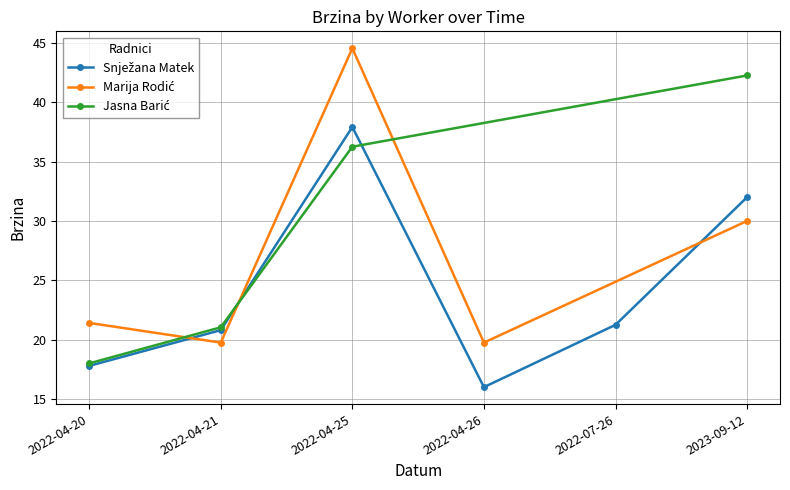

Which series changed the most between 2023-09-12 and 2022-04-25?

Marija Rodić